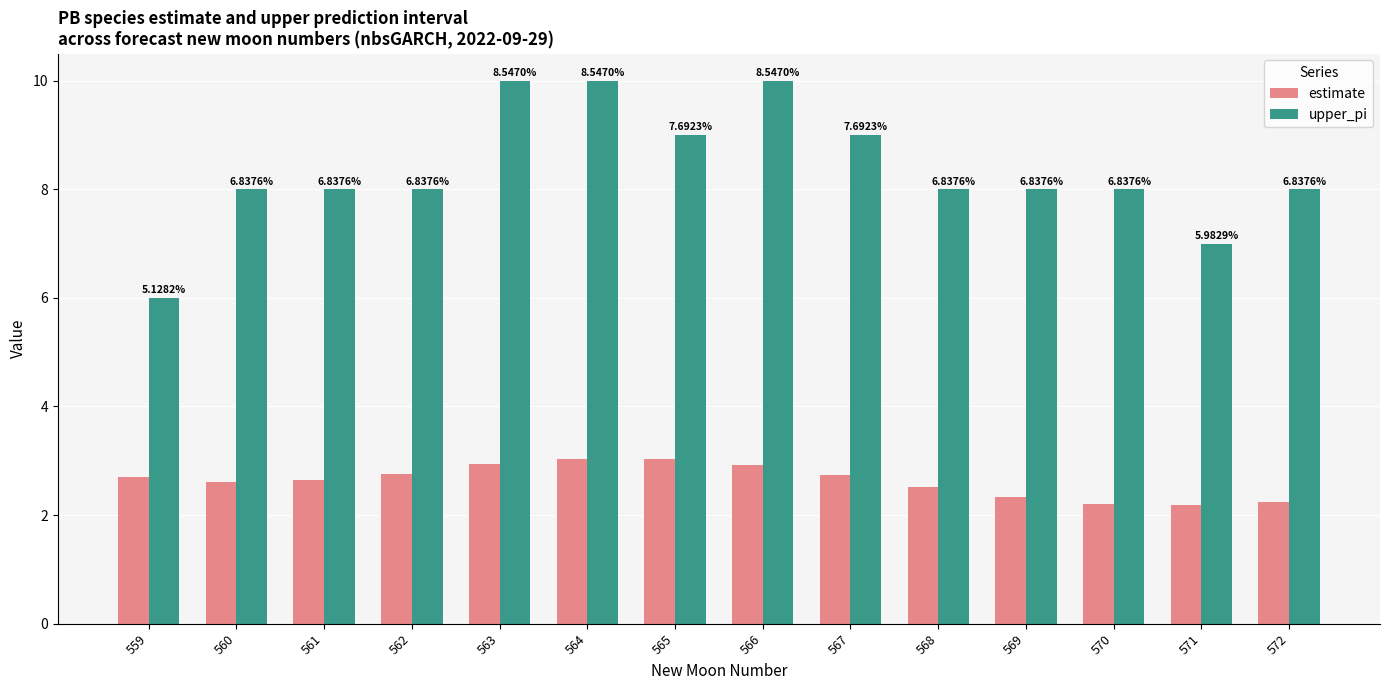

What are all the series names shown in the legend?

estimate, upper_pi